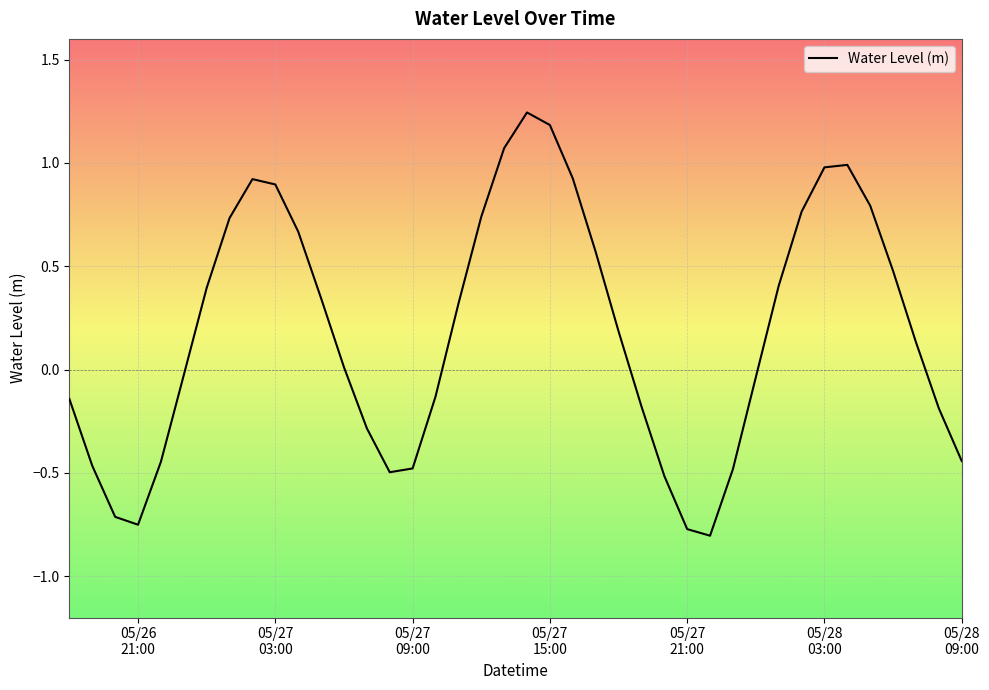

What is the difference between the maximum and minimum values?

2.0